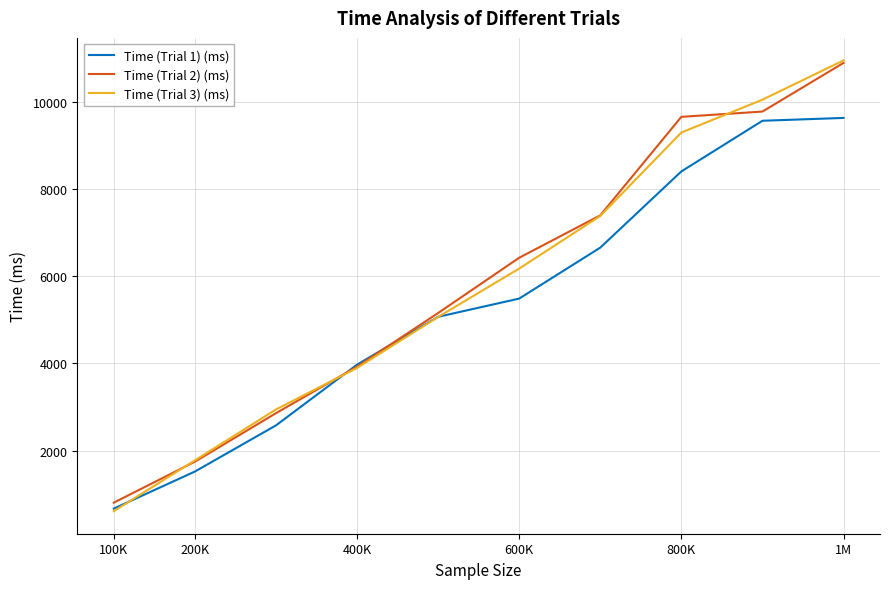

Reading right to left, extract all data points from this chart.

Time (Trial 1) (ms): 9627	9562	8401	6654	5486	5068	3971	2579	1521	672
Time (Trial 2) (ms): 10888	9773	9652	7394	6422	5155	3926	2859	1747	808
Time (Trial 3) (ms): 10945	10045	9293	7380	6174	5065	3896	2944	1777	613